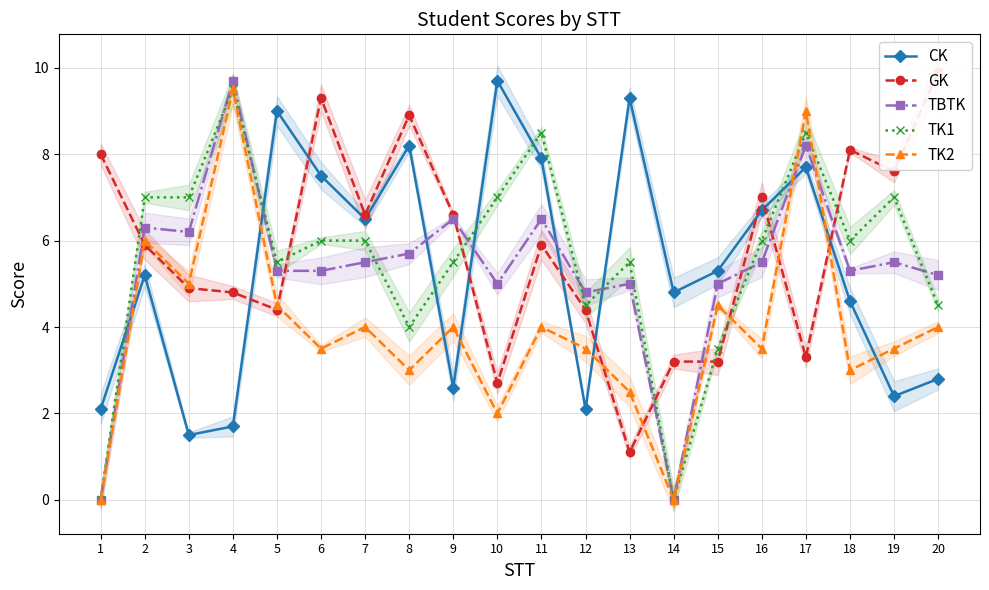

Rank the categories by TK1 value from lowest to highest.

1, 14, 15, 8, 12, 20, 5, 9, 13, 6, 7, 16, 18, 2, 3, 10, 19, 11, 17, 4